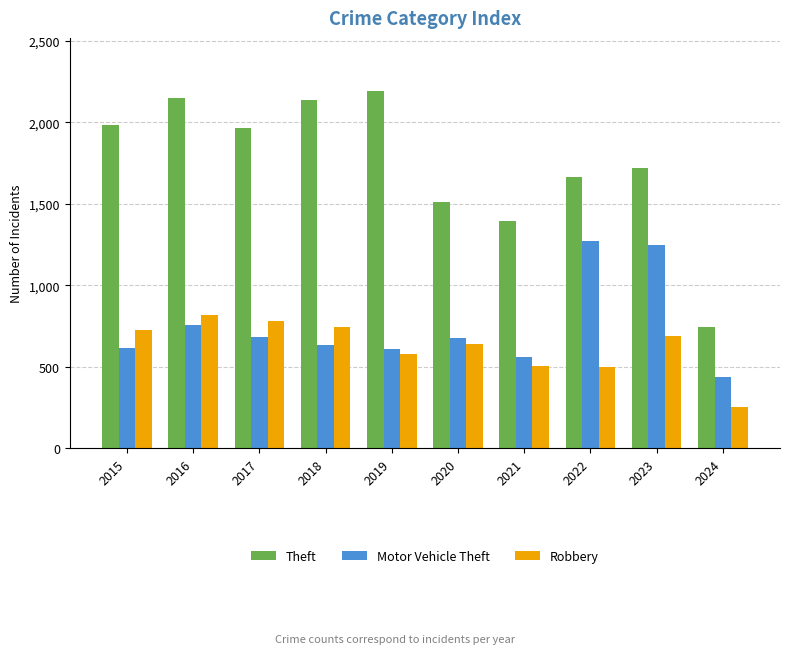

What is the difference between the Motor Vehicle Theft values at 2022 and 2021?

712